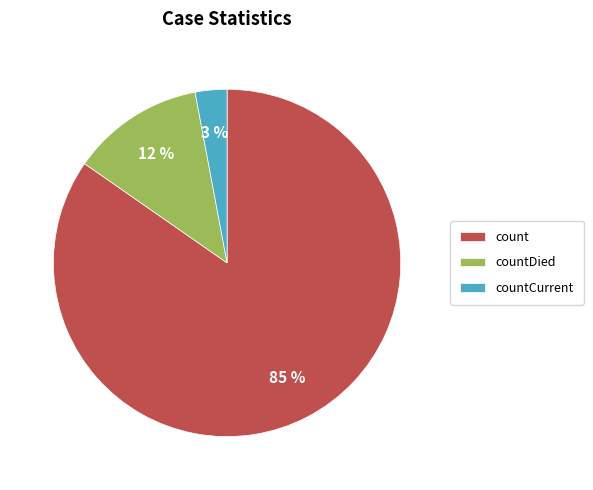

To the nearest percent, what is the difference between the largest and smallest slice percentages?

82%